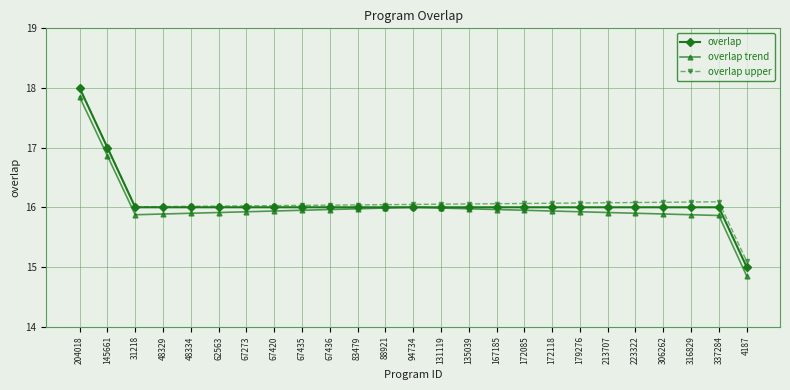

What is the label of the 8th point from the right?

172118